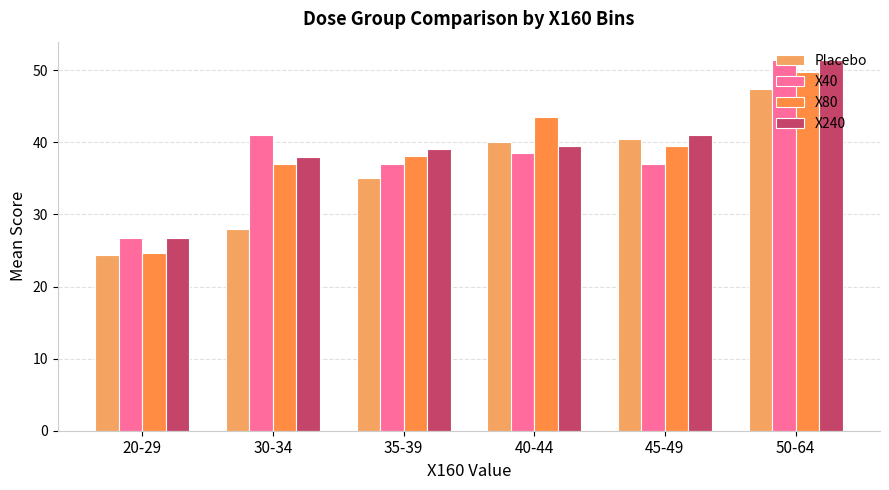

What is the sum of the X240 values at 50-64 and 35-39?

90.5